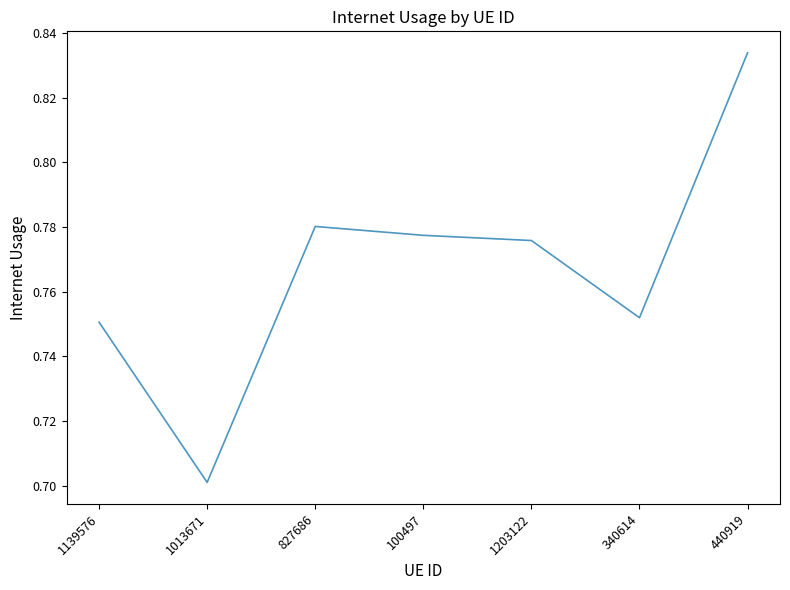

Where is the first local maximum?

827686